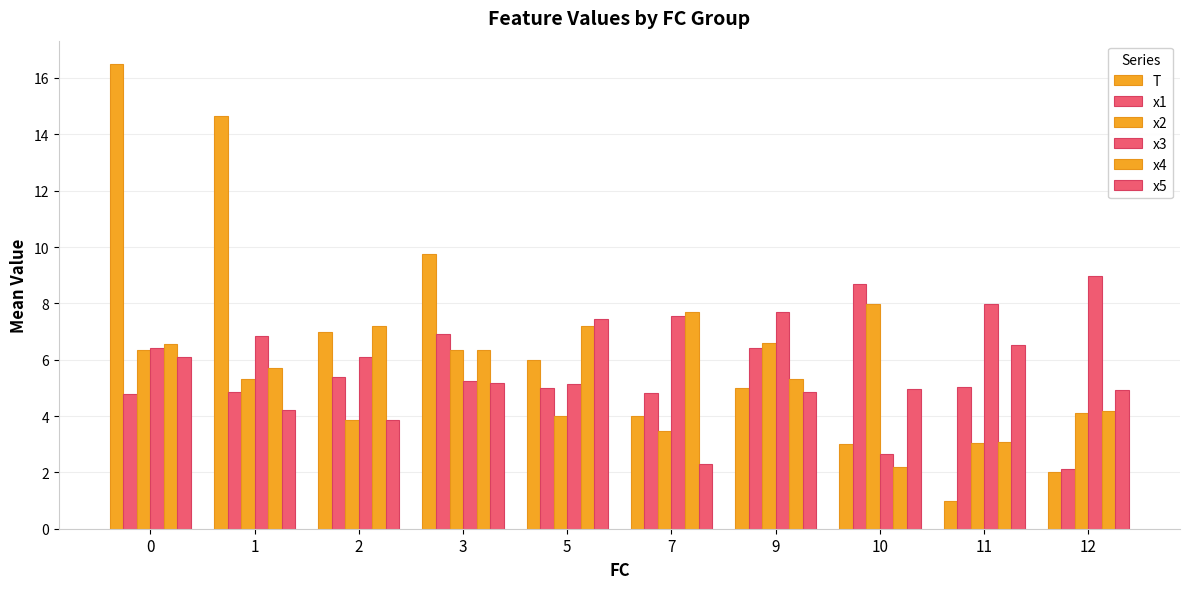

What is the total value across all series at 5?

34.8